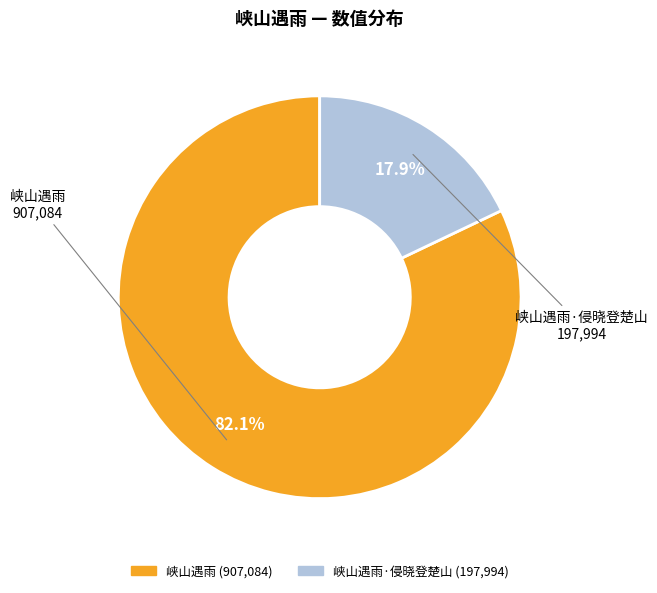

Is there a majority slice in this chart?

Yes